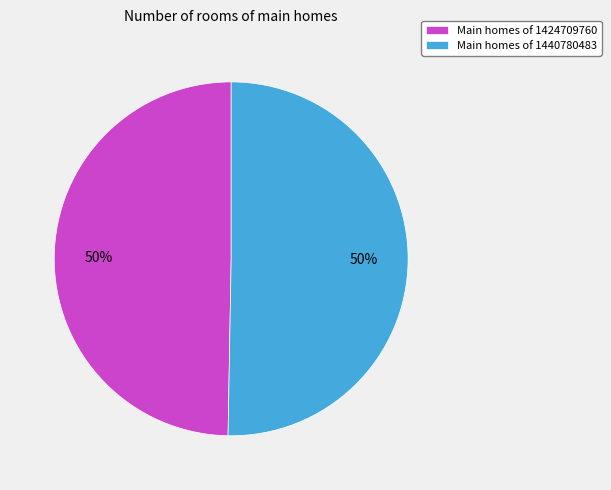

Combined, do Main homes of 1440780483 and Main homes of 1424709760 account for over 50%?

Yes